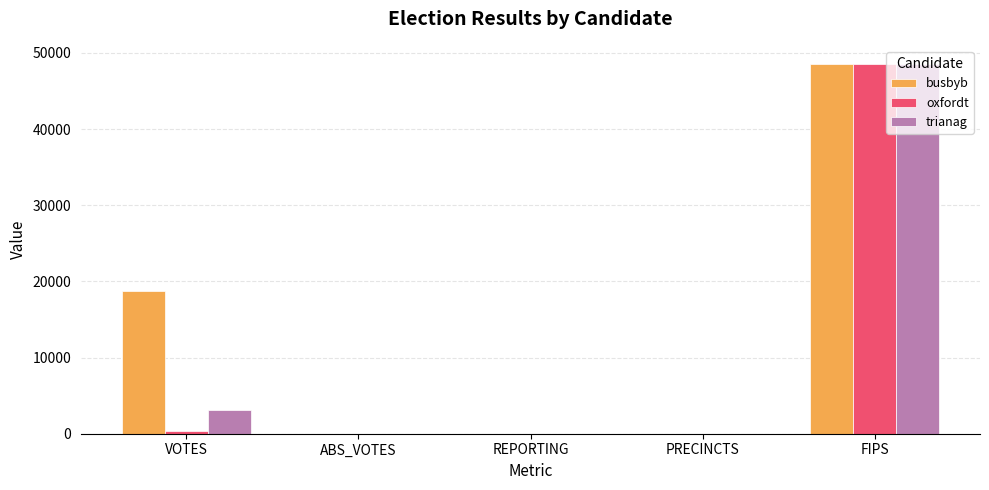

Which series has the largest total across all categories?

busbyb